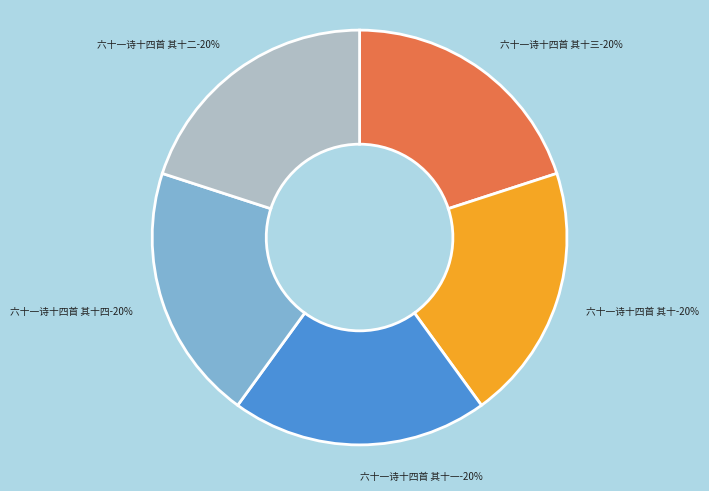

Rank the categories by value from lowest to highest.

六十一诗十四首 其十, 六十一诗十四首 其十一, 六十一诗十四首 其十二, 六十一诗十四首 其十三, 六十一诗十四首 其十四